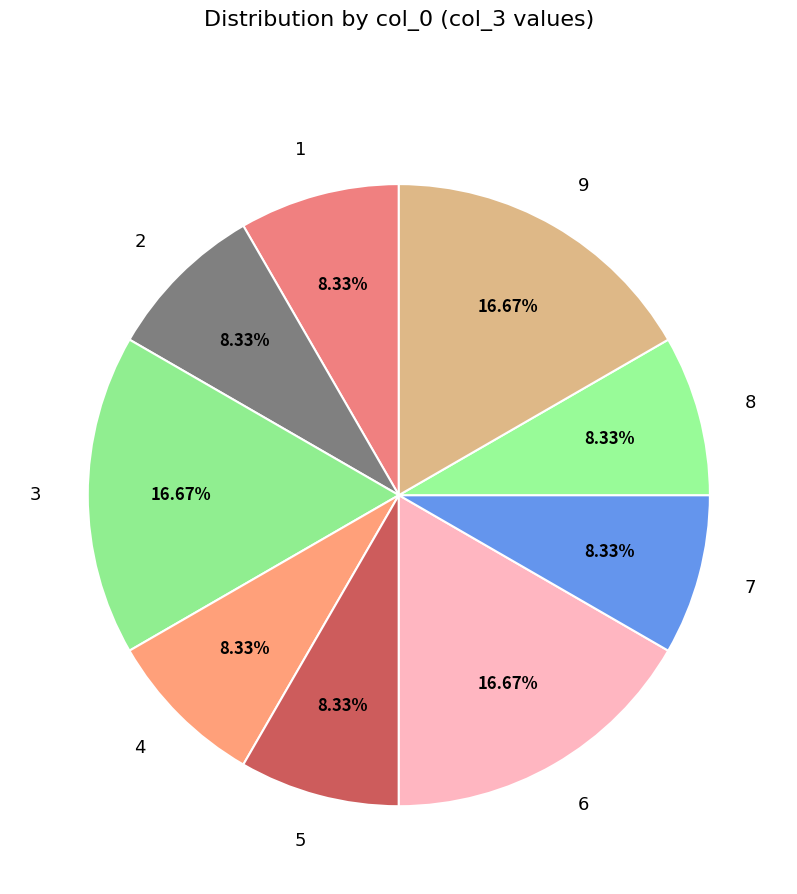

Do 7 and 8 together represent more than half of the pie?

No